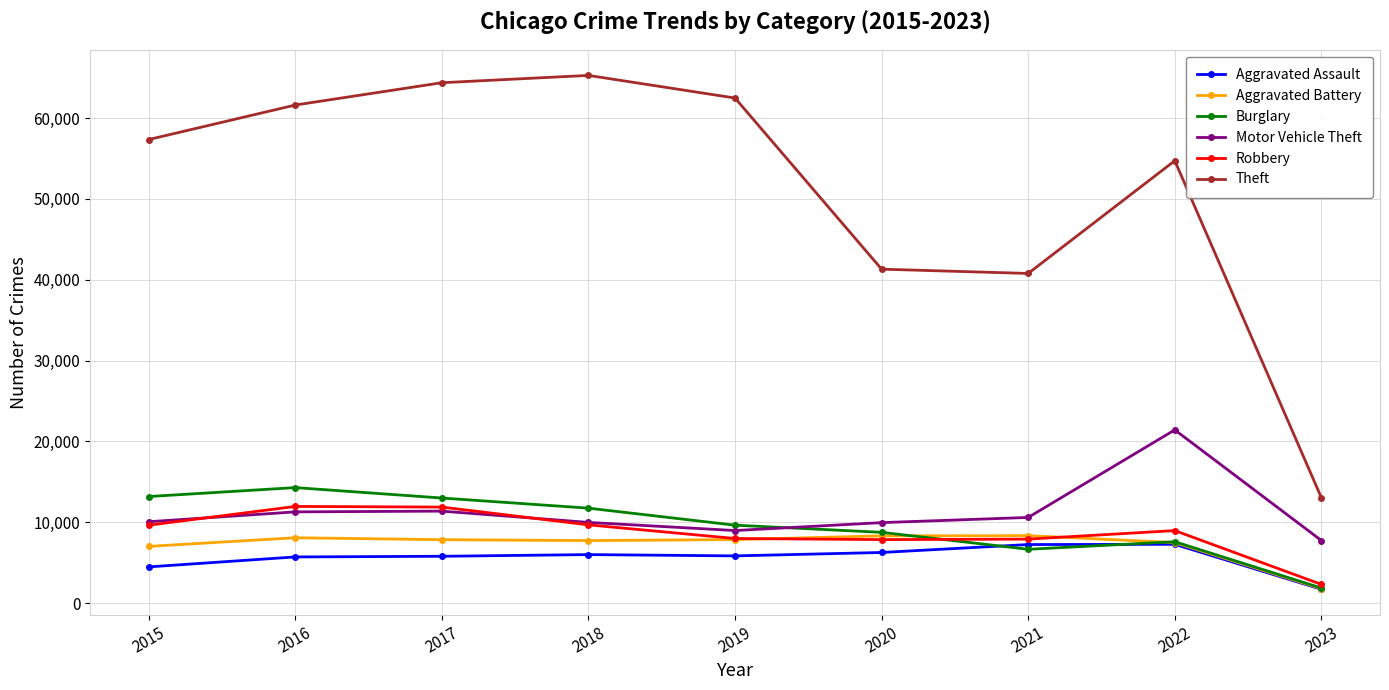

At which label is Aggravated Assault closest to 4489?

2015